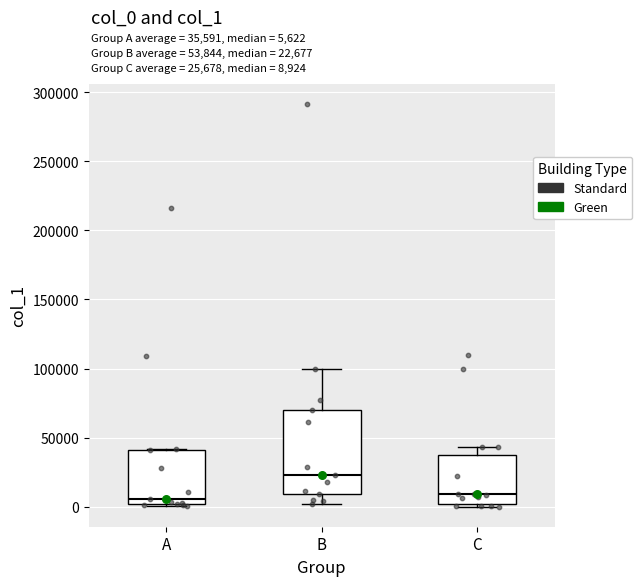

Which box is the tallest, from its lower edge to its upper edge?

B